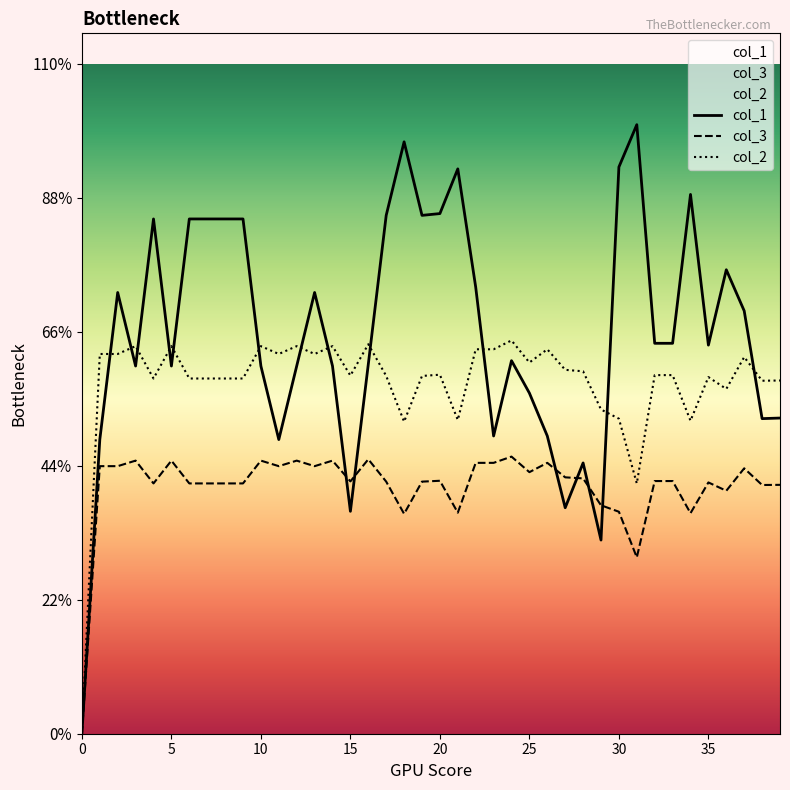

After their last crossing, which series has the higher values: col_1 or col_3?

col_1